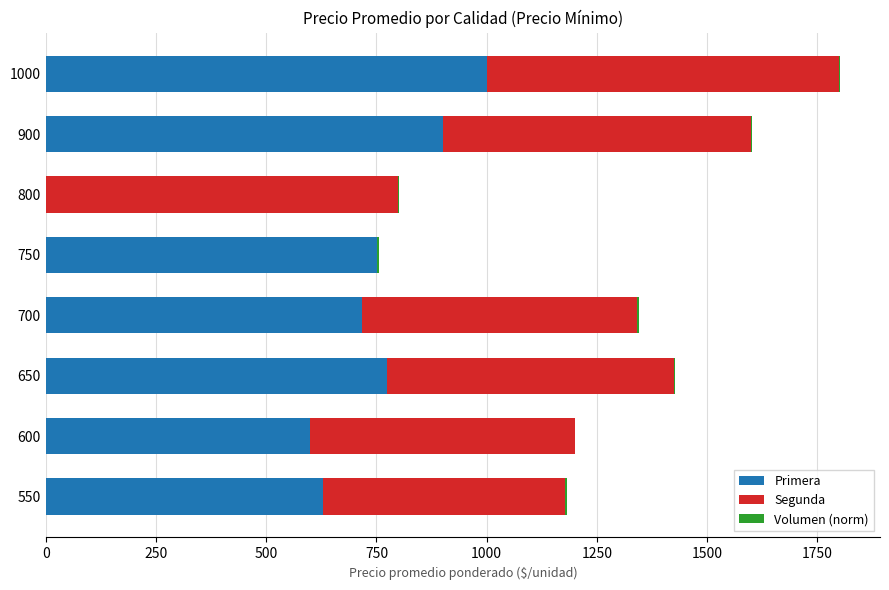

What is the highest value of the Primera series?

1000.0